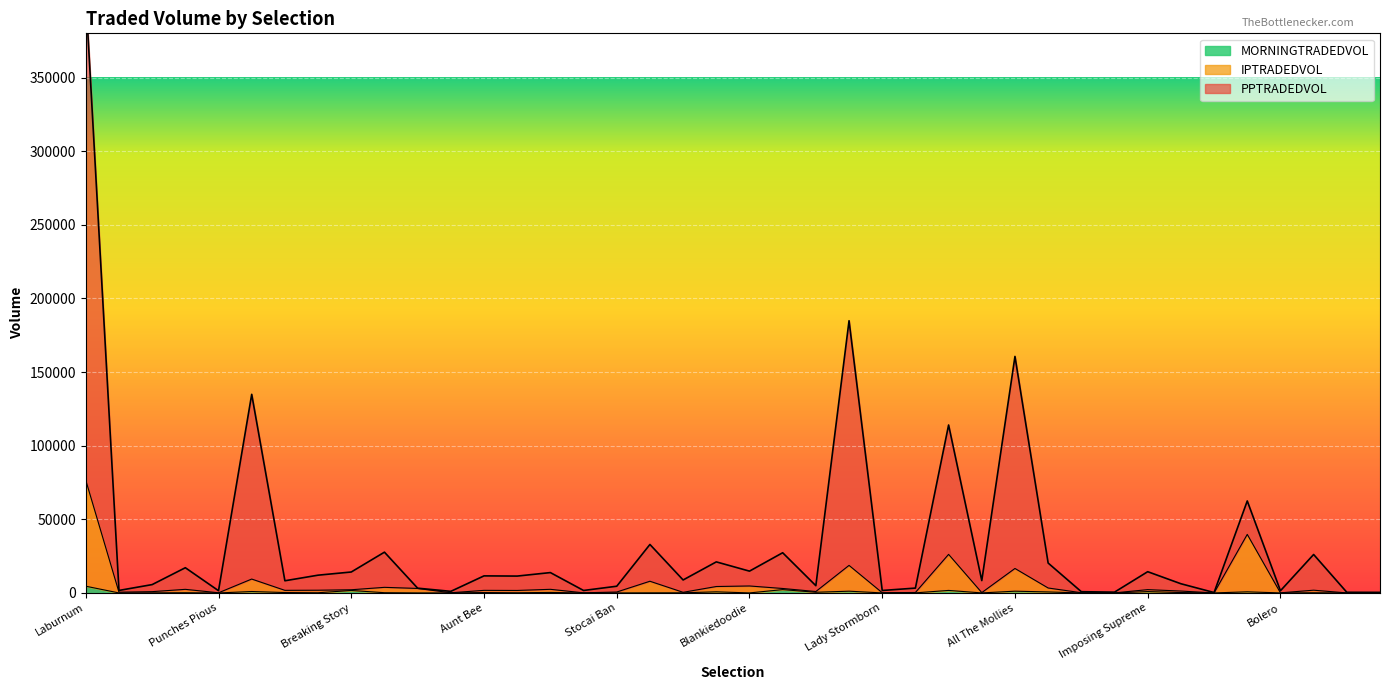

Count the number of categories in the chart.

40